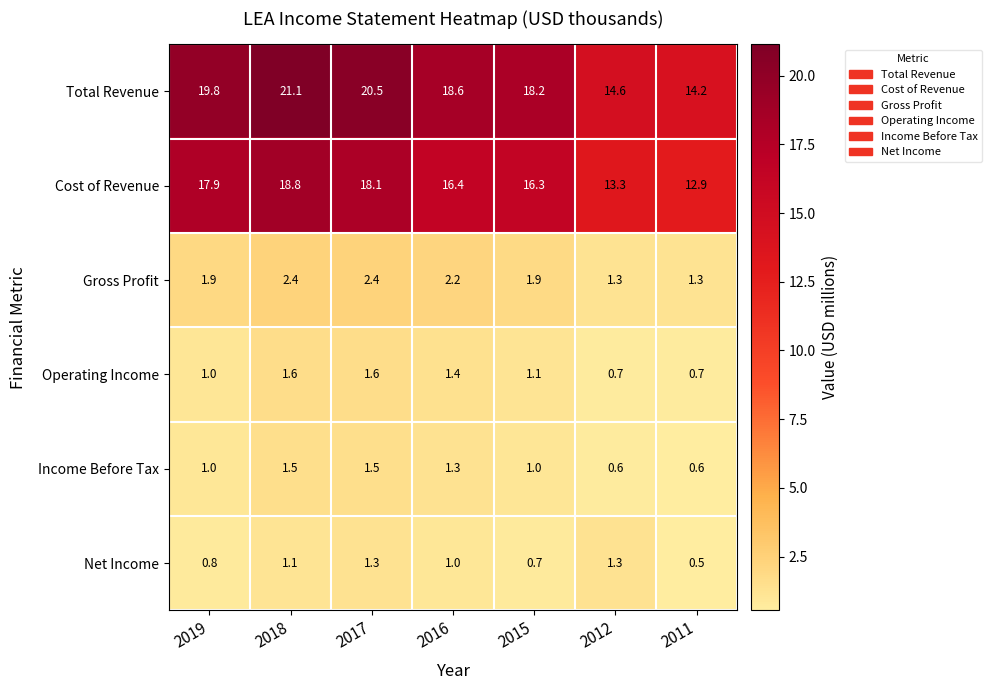

What is the maximum value for Income Before Tax?

1.5